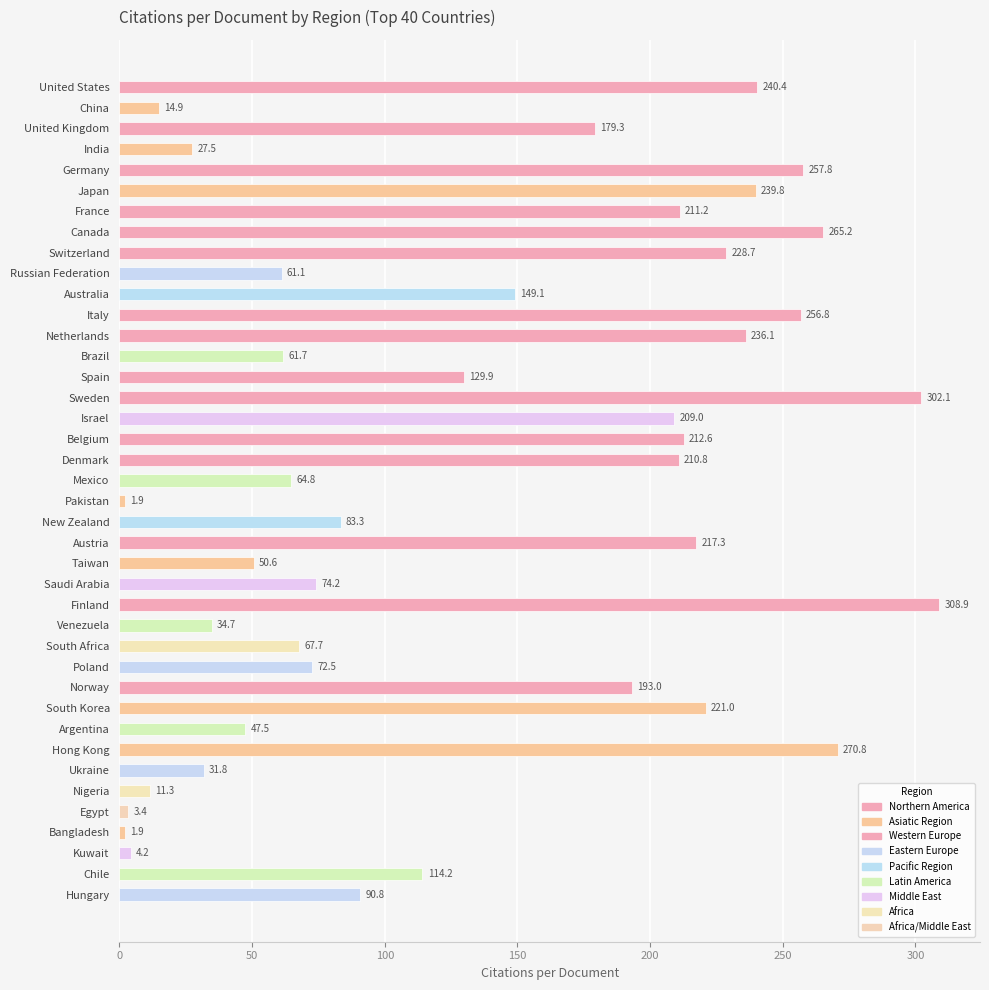

What is the approximate value at Ukraine?

31.8